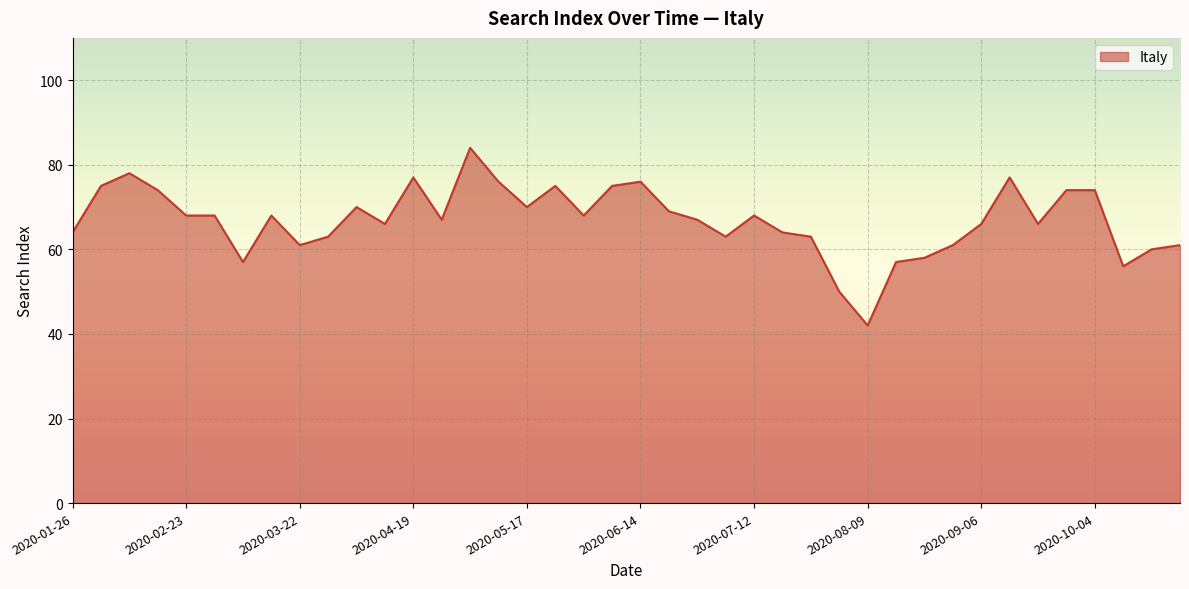

What is the difference between the maximum and minimum values?

42